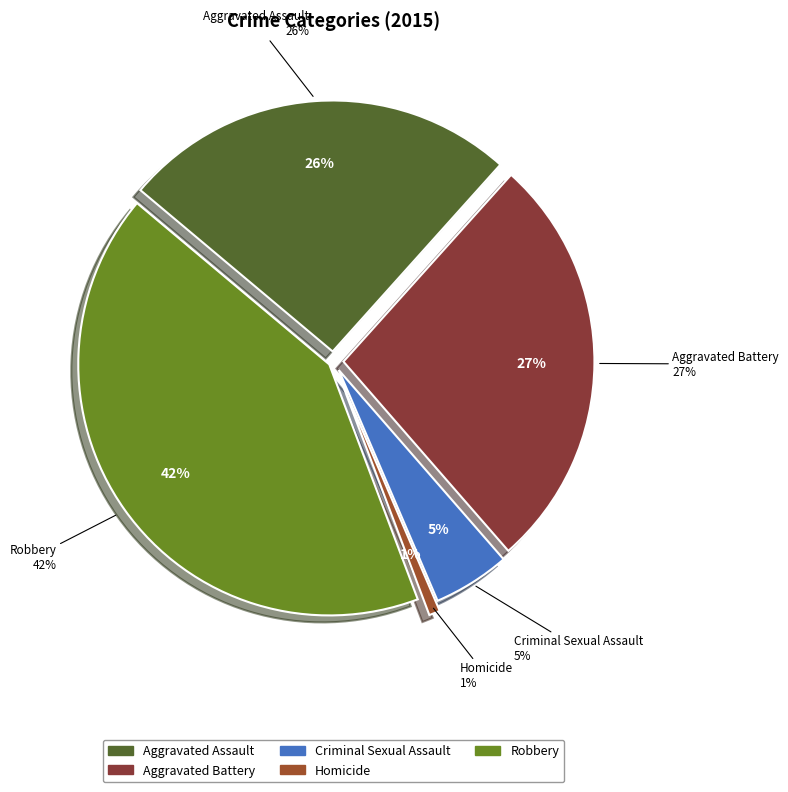

Is it true that Aggravated Battery is 27% of the pie?

True